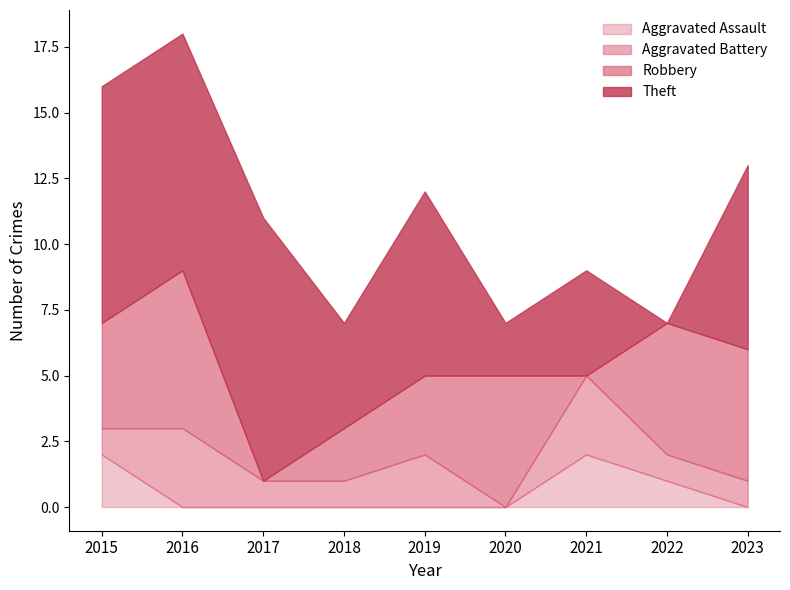

In Robbery, how many points are lower than both neighbors (excluding endpoints)?

2